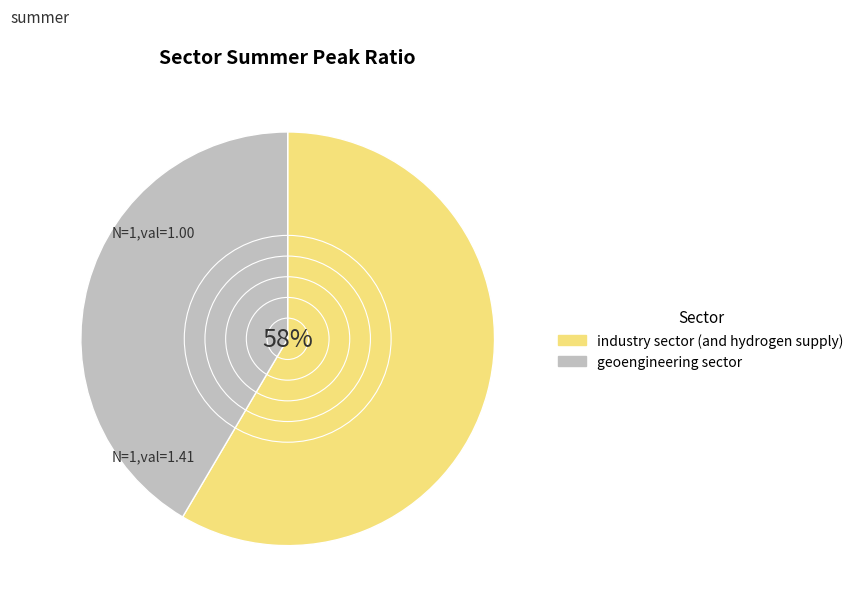

How many slices are in this pie chart?

2